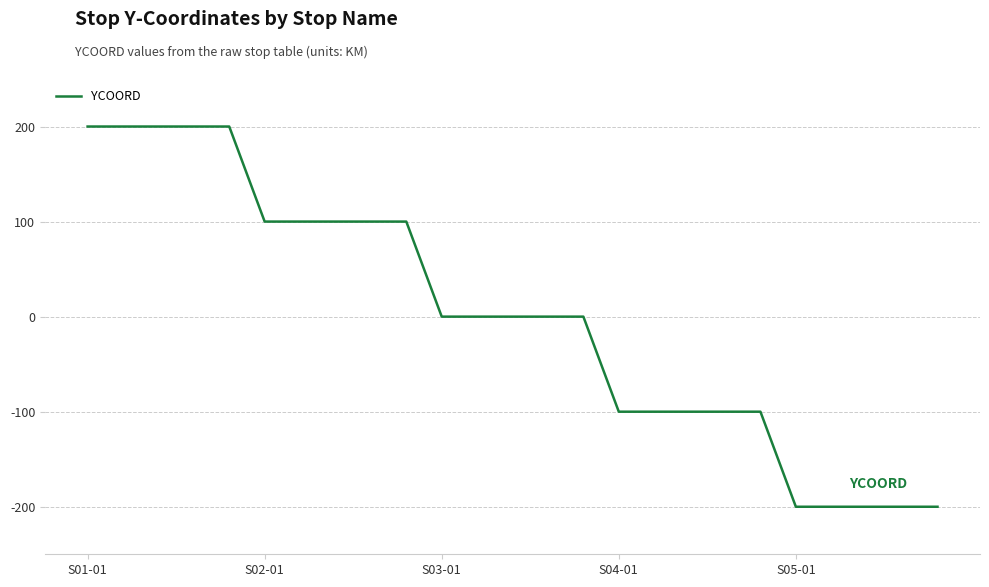

What is the smallest value displayed?

-200